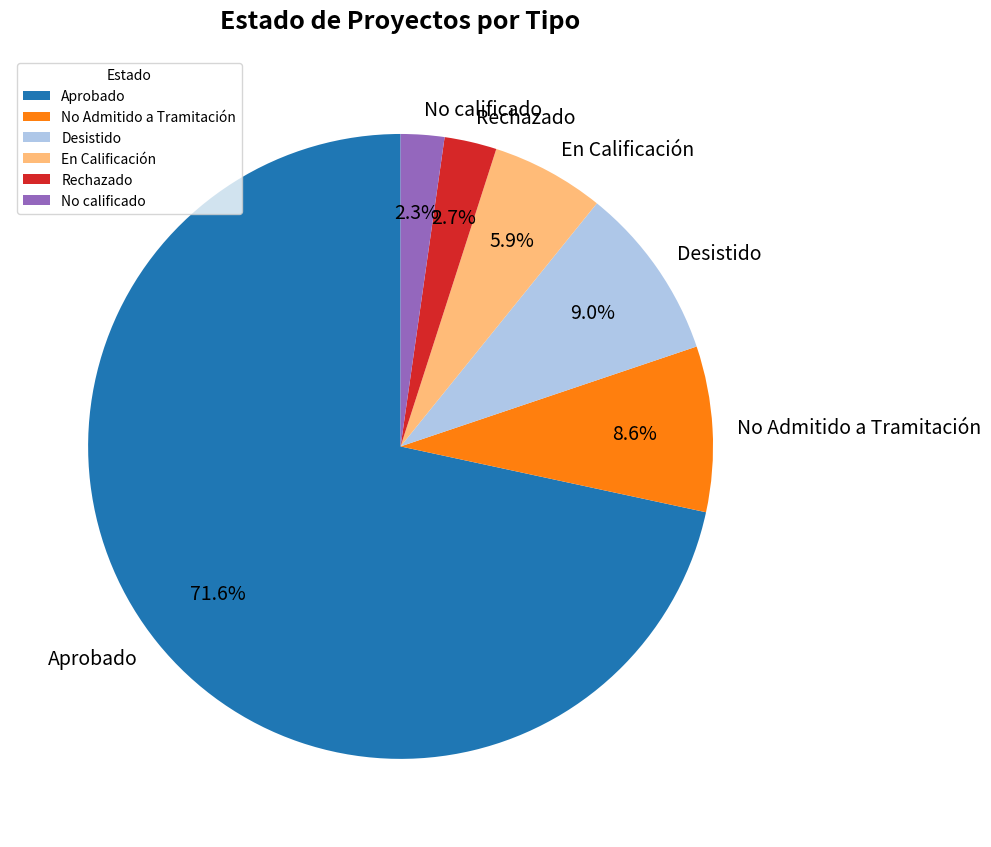

Which slice is the largest?

Aprobado